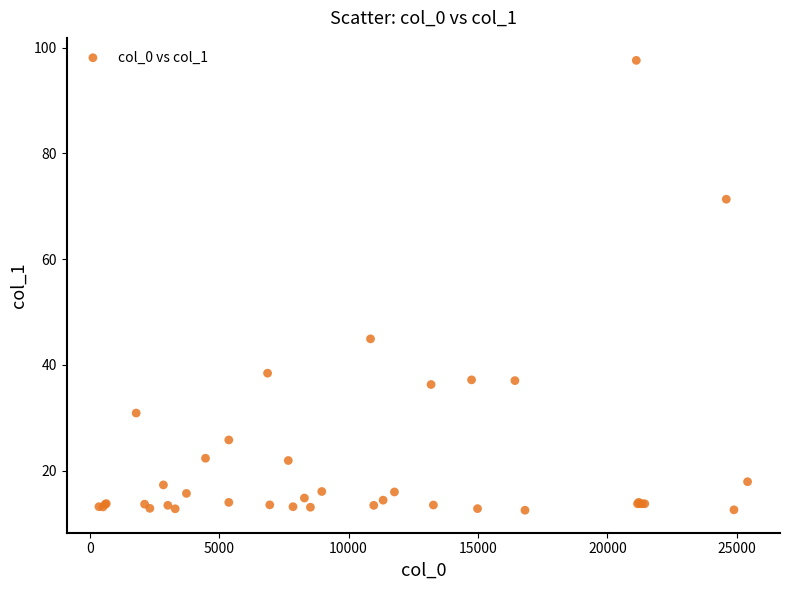

What Y value in the scatter plot is closest to 55?

44.9